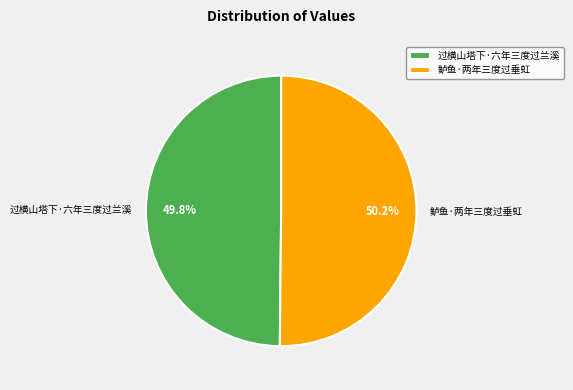

What is the ratio of the value at 过横山塔下·六年三度过兰溪 to the value at 鲈鱼·两年三度过垂虹?

1.0